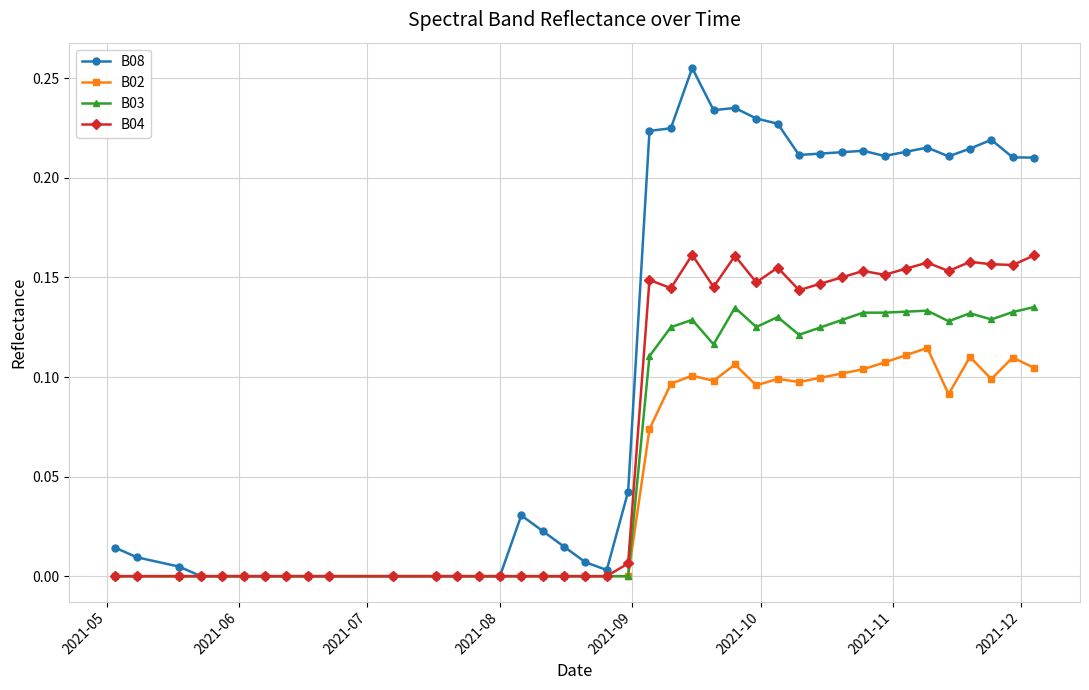

What is the sum of all B04 values?

2.9